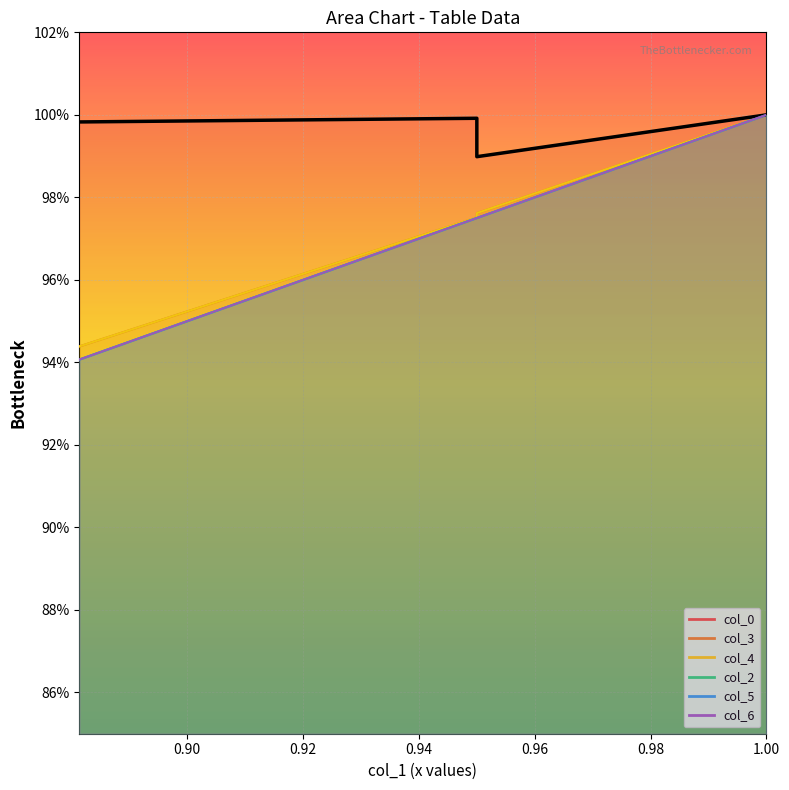

True or false: col_5 and col_2 cross at least once.

False